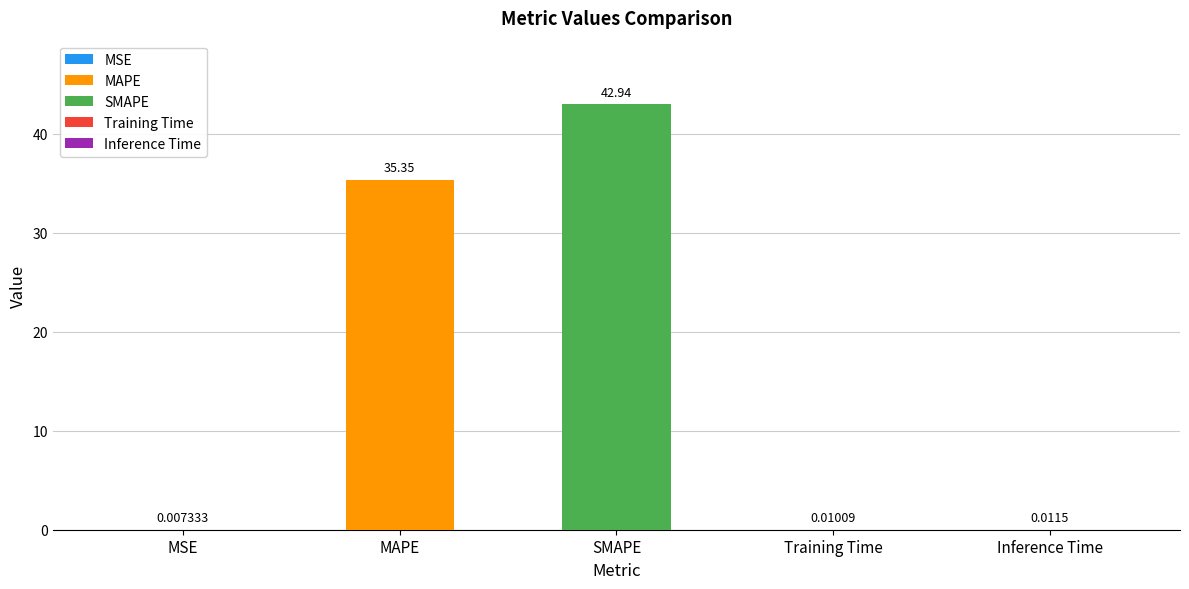

Where is the data nearest to the value 21?

MAPE